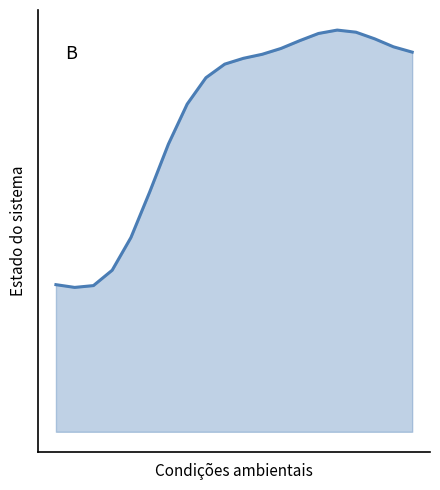

Rank the categories by value from lowest to highest.

1, 2, 0, 3, 4, 5, 6, 7, 8, 9, 10, 11, 19, 12, 18, 13, 17, 14, 16, 15